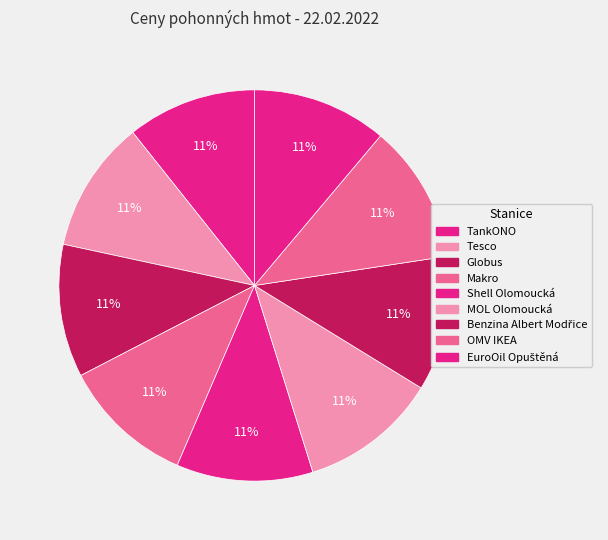

How many slices are in this pie chart?

9